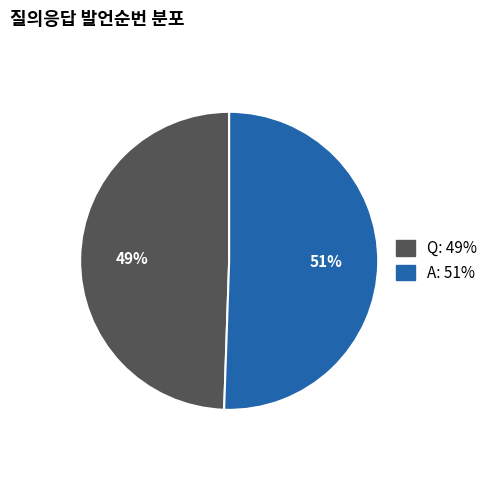

The Q slice represents 38% of the pie. True or false?

False